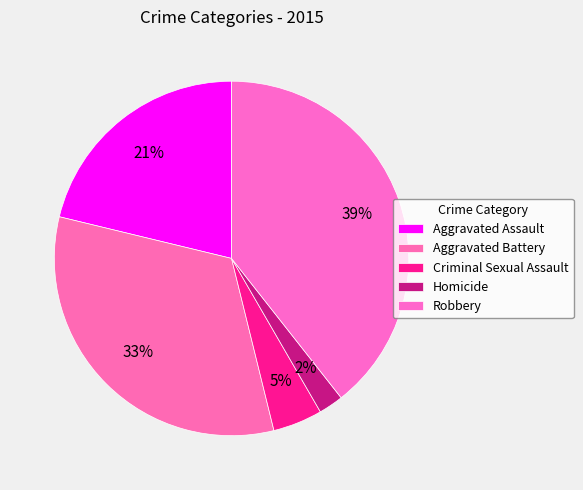

What percentage is the Robbery slice, to the nearest percent?

39%